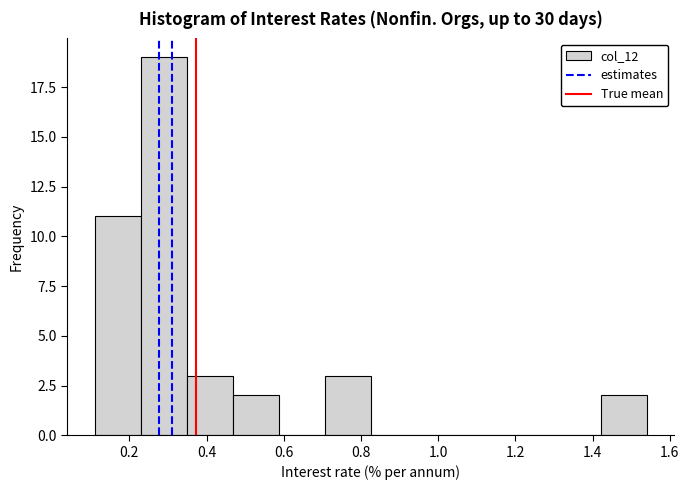

Over which range of the x-axis is the bar tallest?

0.22 to 0.34